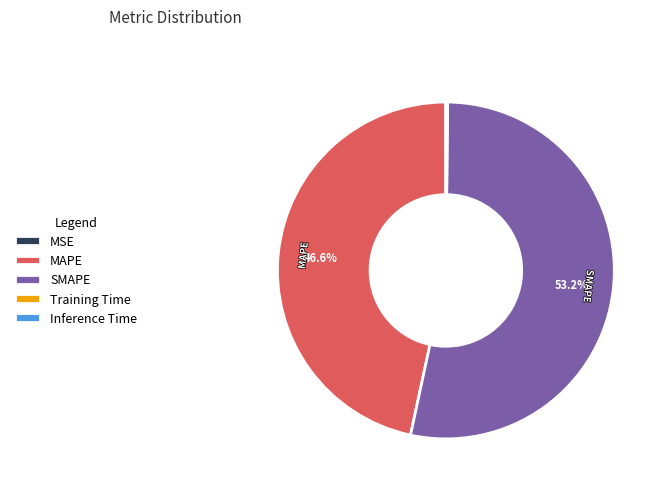

Is it true that SMAPE is 43% of the pie?

False